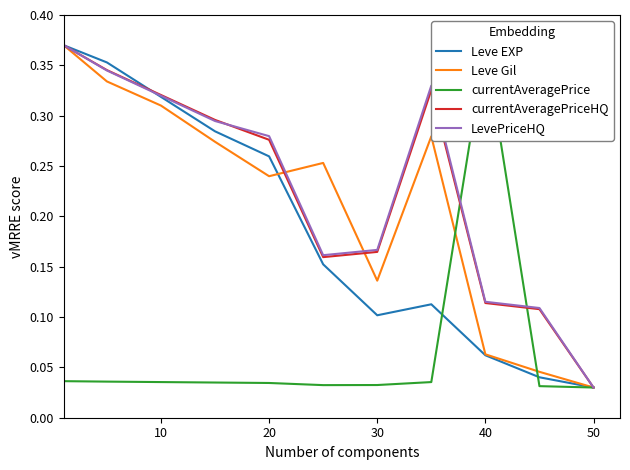

Where is LevePriceHQ nearest to the value 0?

50